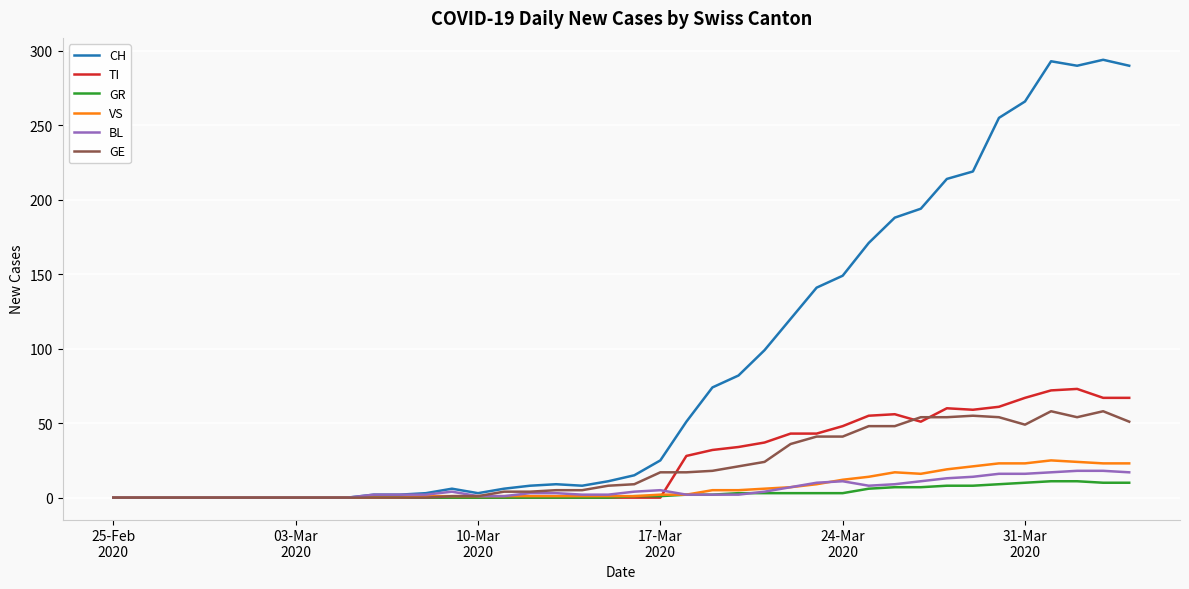

Which series has the largest range (max minus min)?

CH